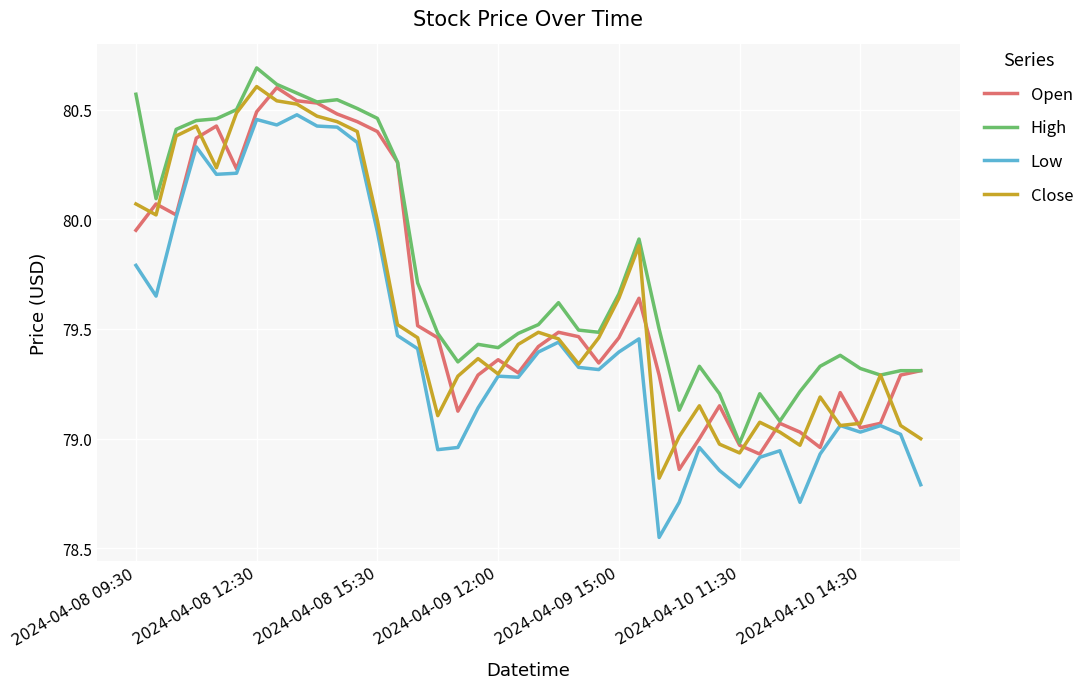

Which series has the largest range (max minus min)?

Low